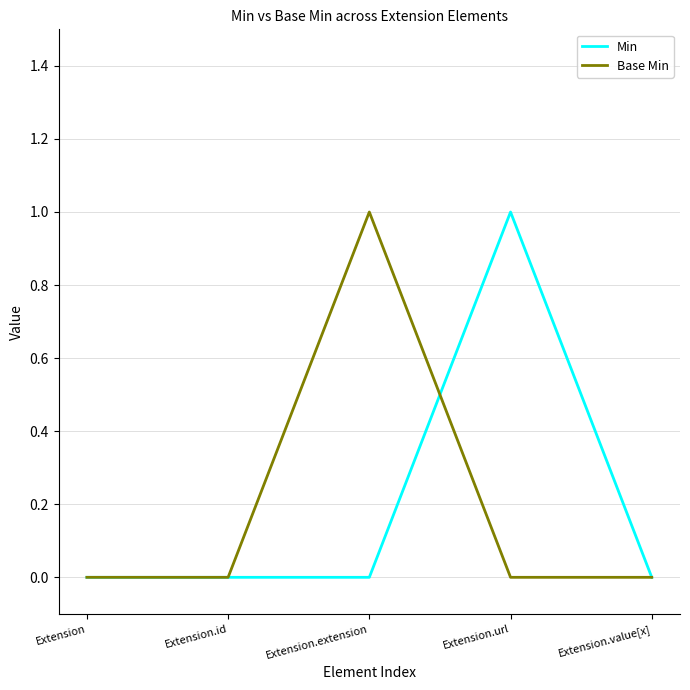

What is the maximum value shown in the chart?

1